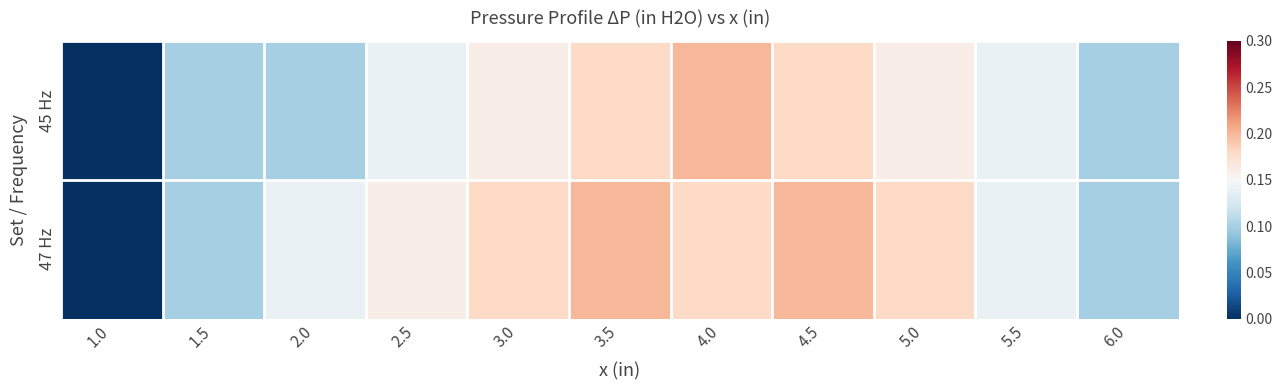

Reading right to left, extract all data points from this chart.

45 Hz: 6.0=0.1	5.5=0.1	5.0=0.2	4.5=0.2	4.0=0.2	3.5=0.2	3.0=0.2	2.5=0.1	2.0=0.1	1.5=0.1	1.0=0.0
47 Hz: 6.0=0.1	5.5=0.1	5.0=0.2	4.5=0.2	4.0=0.2	3.5=0.2	3.0=0.2	2.5=0.2	2.0=0.1	1.5=0.1	1.0=0.0